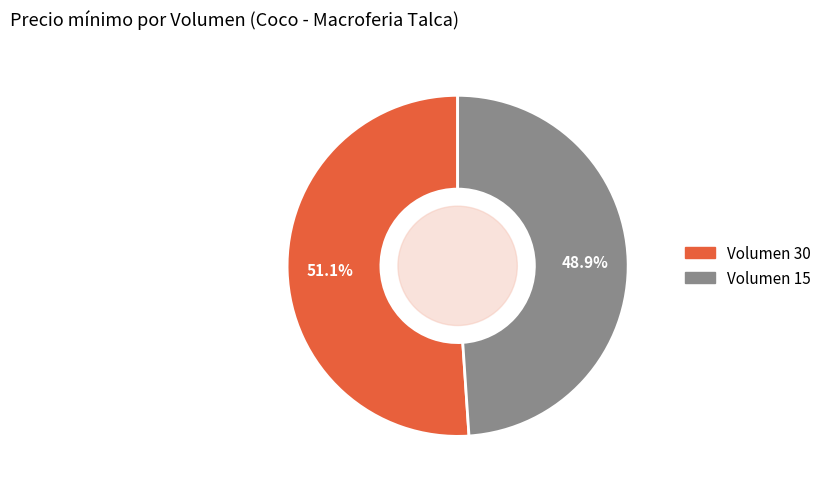

Does any single category account for the majority?

Yes